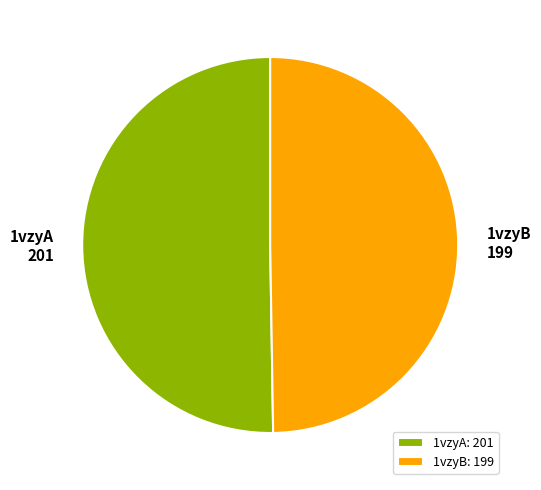

How many slices are in this pie chart?

2